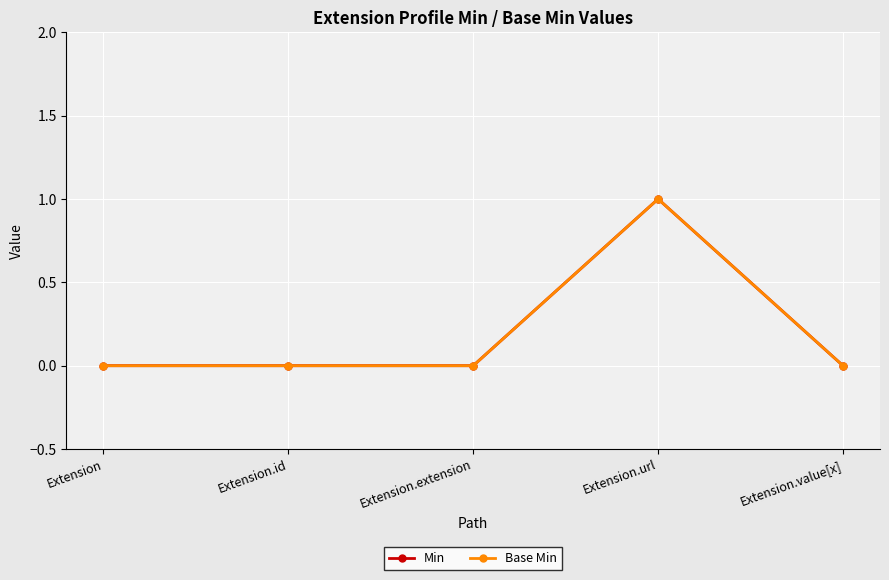

Rank the series by their maximum value, from highest to lowest.

Min, Base Min